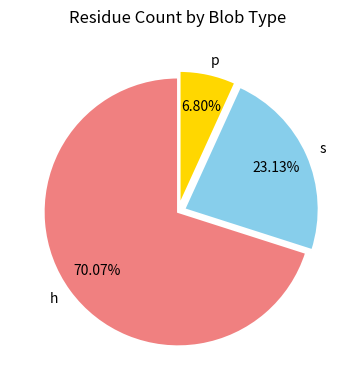

Do p and h together represent more than half of the pie?

Yes